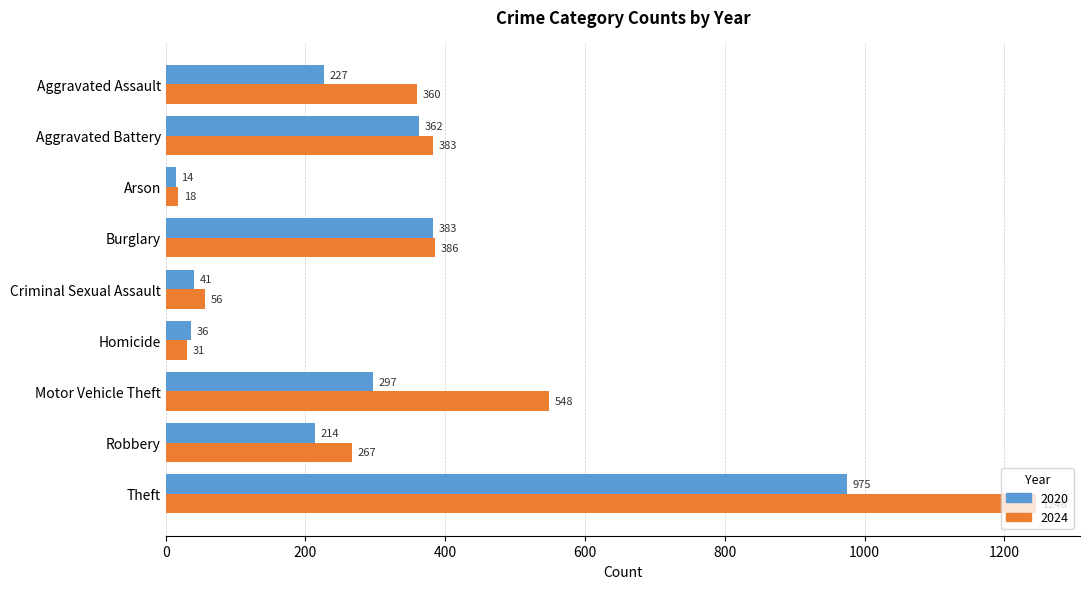

True or false: 2020 has a value of 14 at Arson.

True